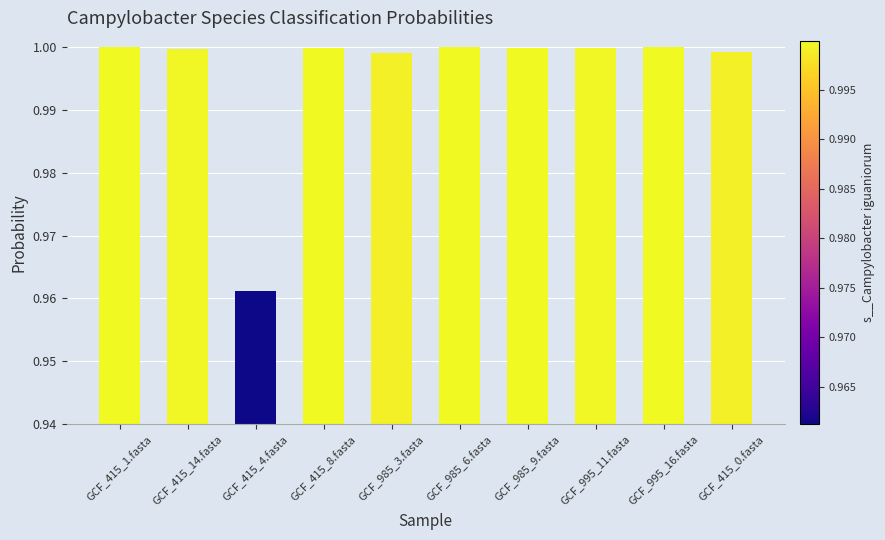

The chart shows a value of 0.5 at GCF_415_8.fasta. True or false?

False